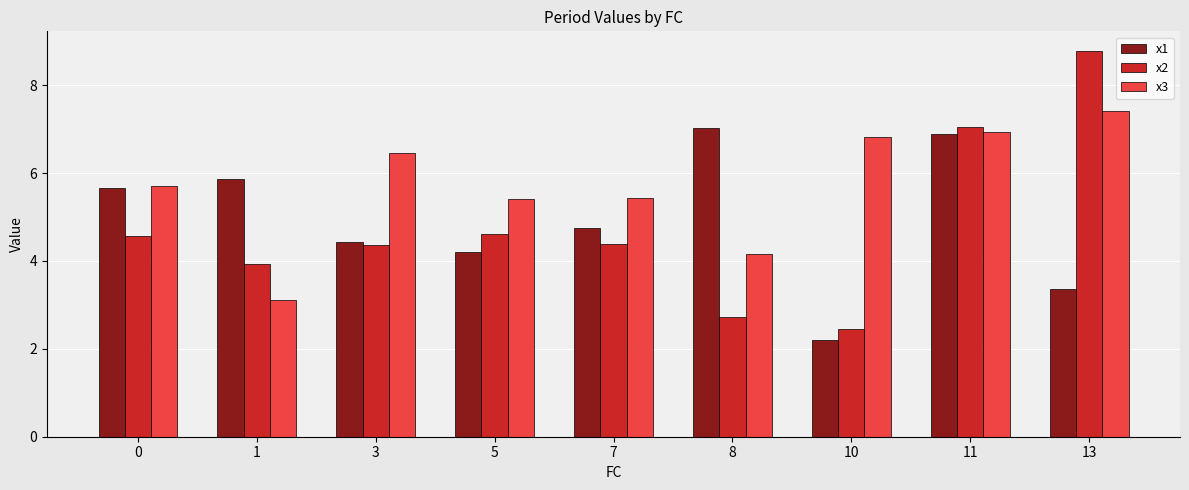

Reading left to right, list all the values displayed in this chart.

x1: 0=5.6	1=5.9	3=4.4	5=4.2	7=4.7	8=7.0	10=2.2	11=6.9	13=3.4
x2: 0=4.6	1=3.9	3=4.4	5=4.6	7=4.4	8=2.7	10=2.4	11=7.0	13=8.8
x3: 0=5.7	1=3.1	3=6.5	5=5.4	7=5.4	8=4.2	10=6.8	11=6.9	13=7.4